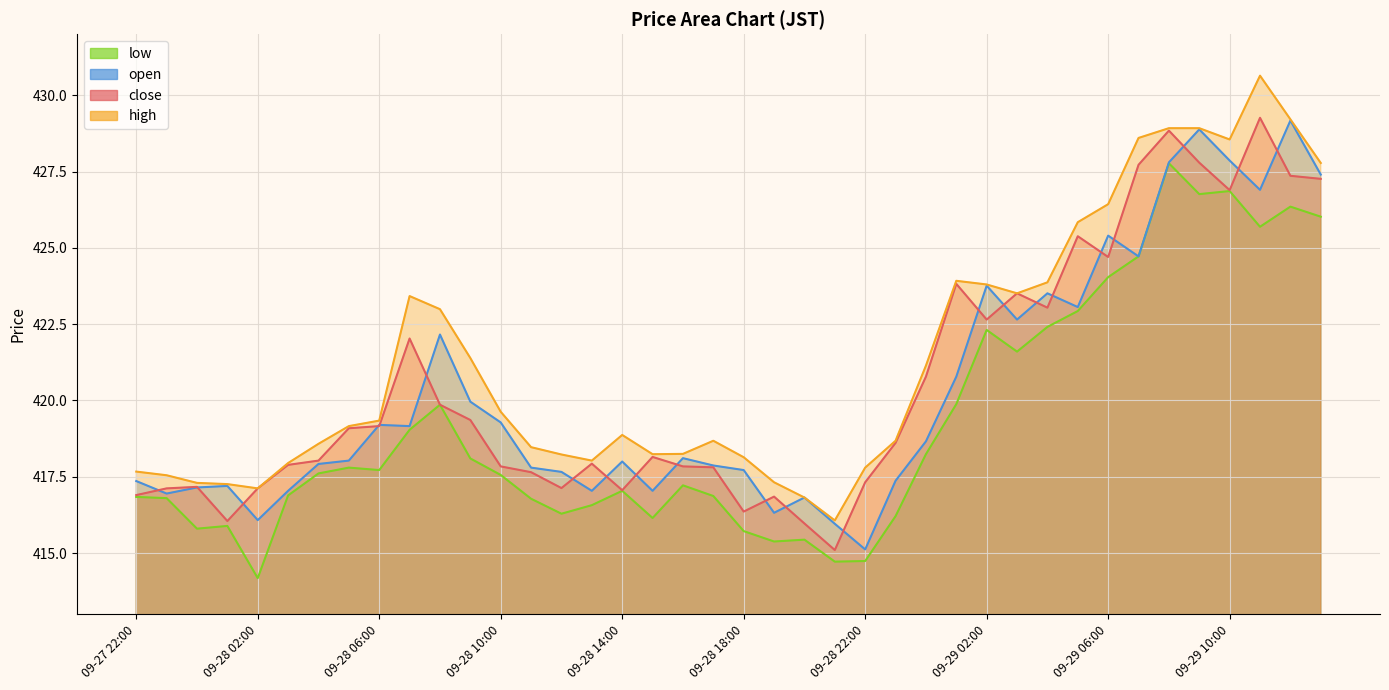

Read the high value at 09-29 01:00.

423.9